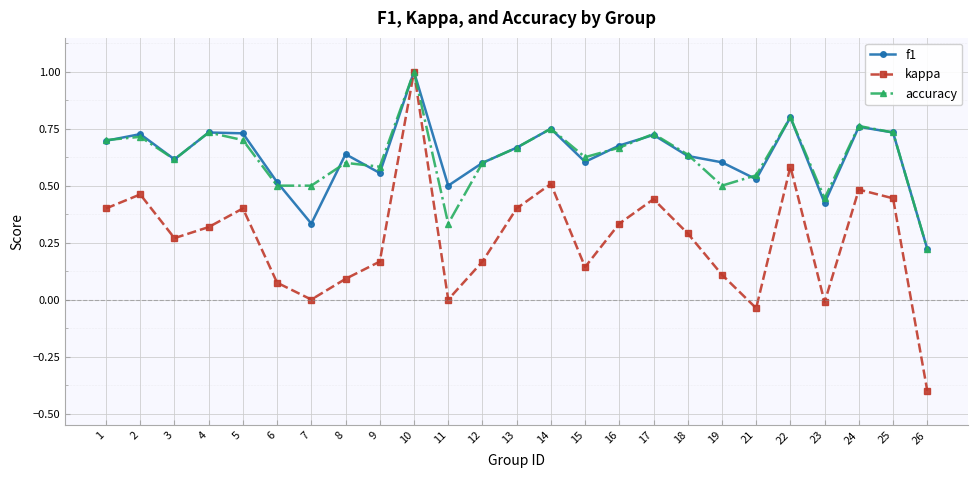

What is the total value across all series at 2?

1.9